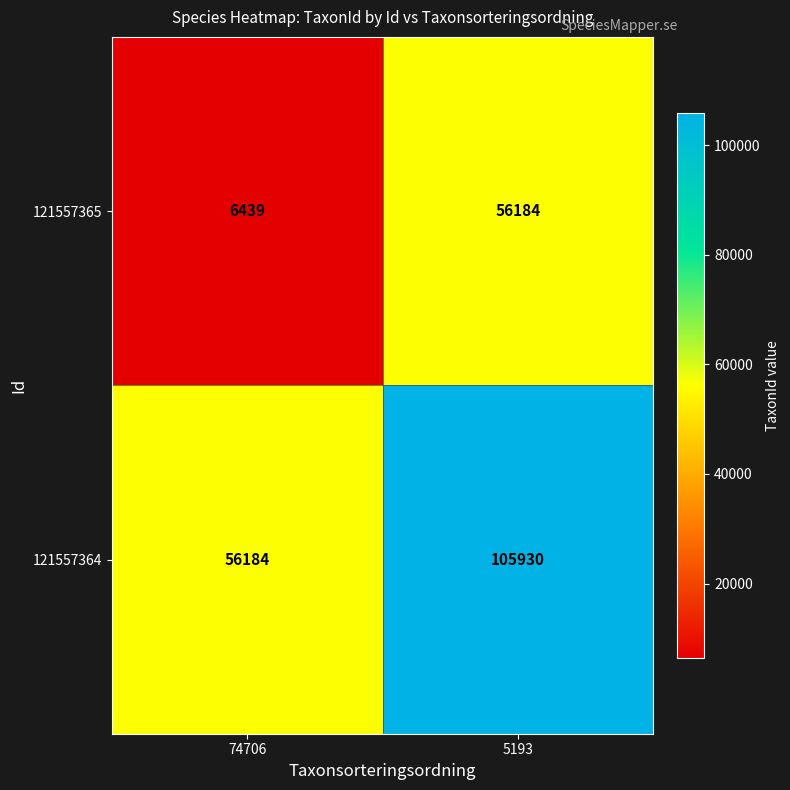

True or false: 121557364 has a value of 105930 at 5193.

True